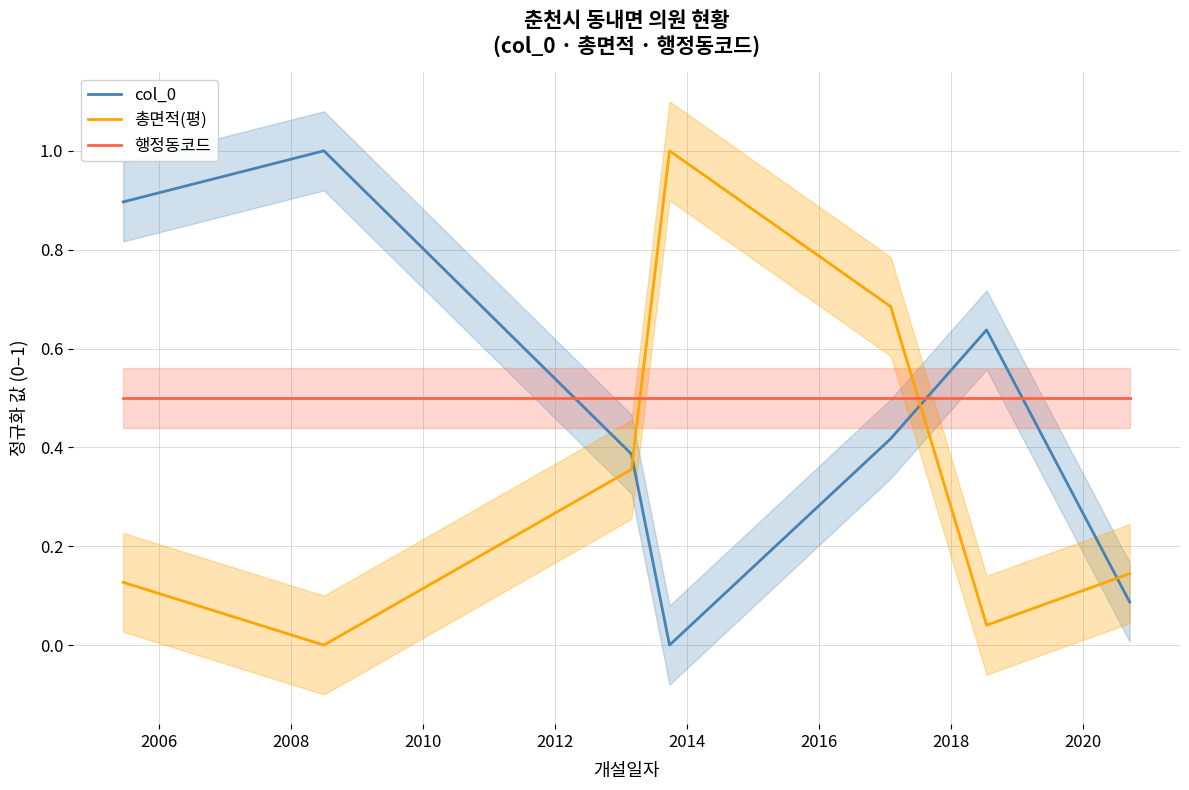

What is the highest value of the 총면적(평) series?

1.0